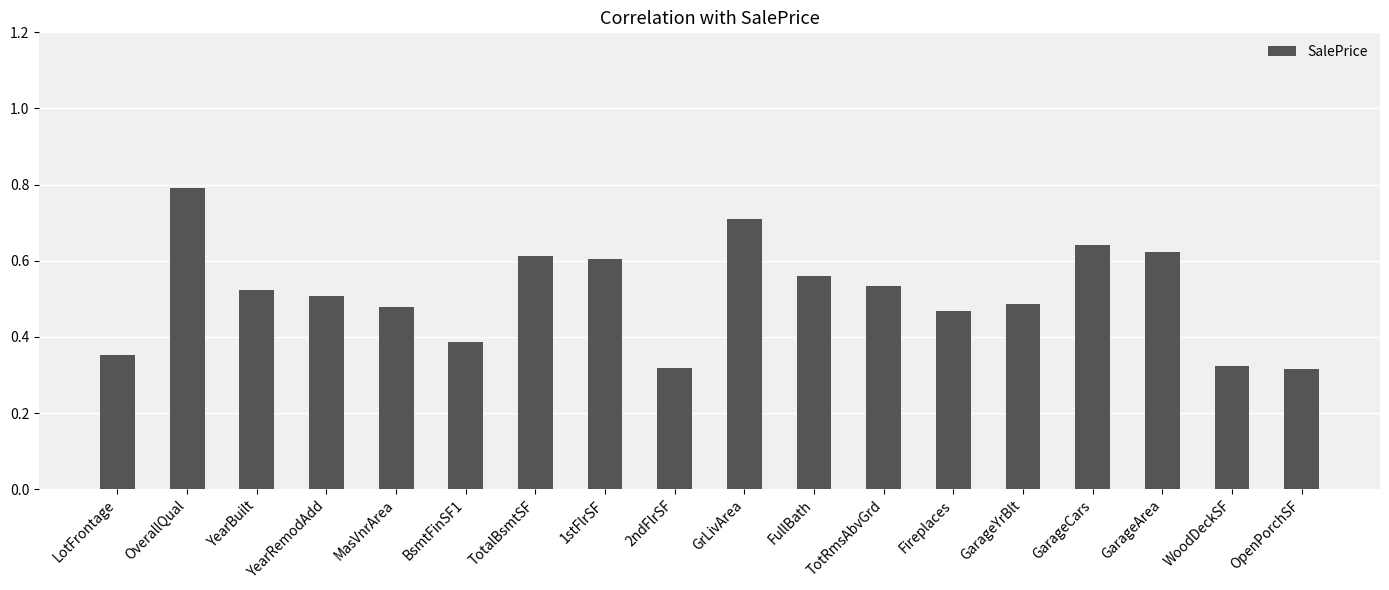

Are the bars grouped side by side (vs. stacked)?

No